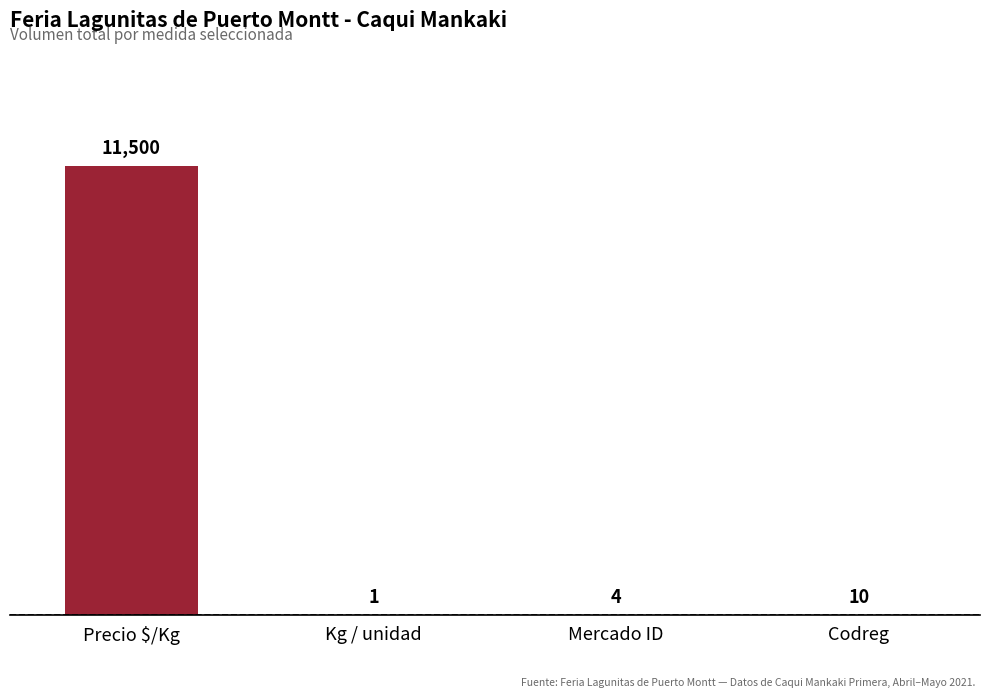

Reading right to left, transcribe all the data shown in this chart.

Codreg=10	Mercado ID=4	Kg / unidad=1	Precio $/Kg=11500